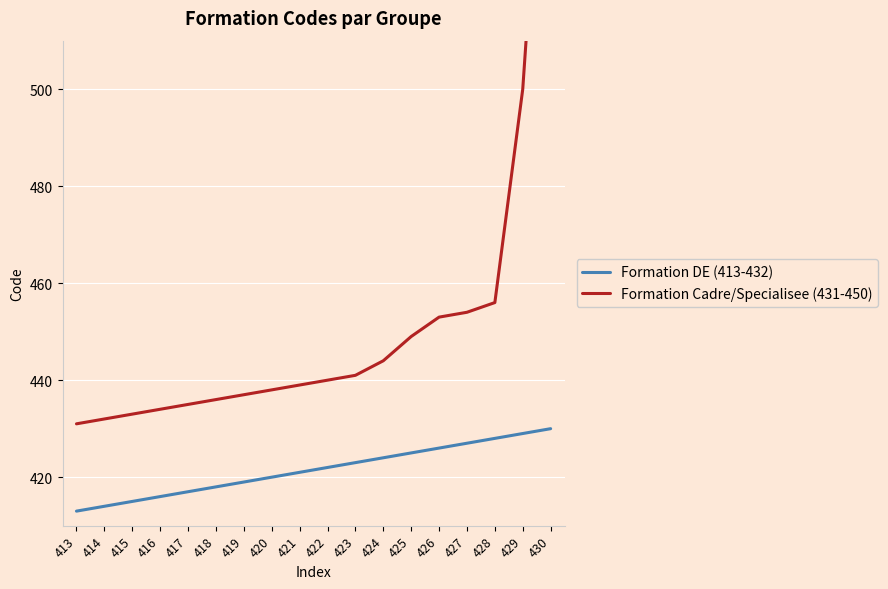

Between 415 and 428, which series saw the biggest shift?

Formation Cadre/Specialisee (431-450)